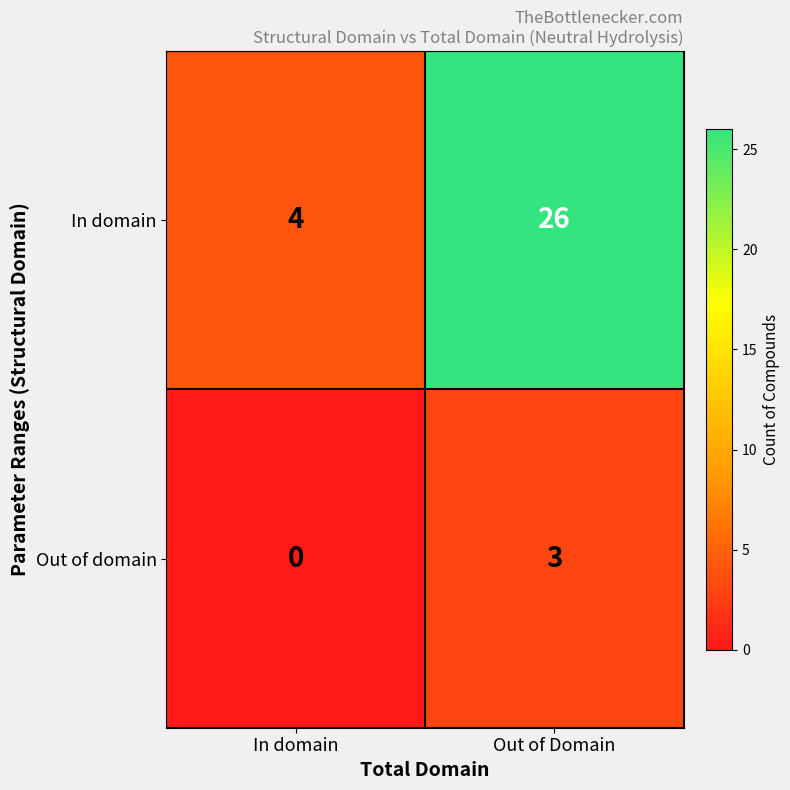

What is the average value of the In domain series?

15